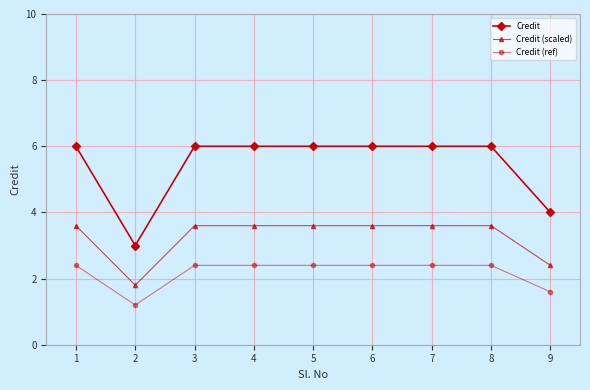

Where is the first local minimum for Credit?

2